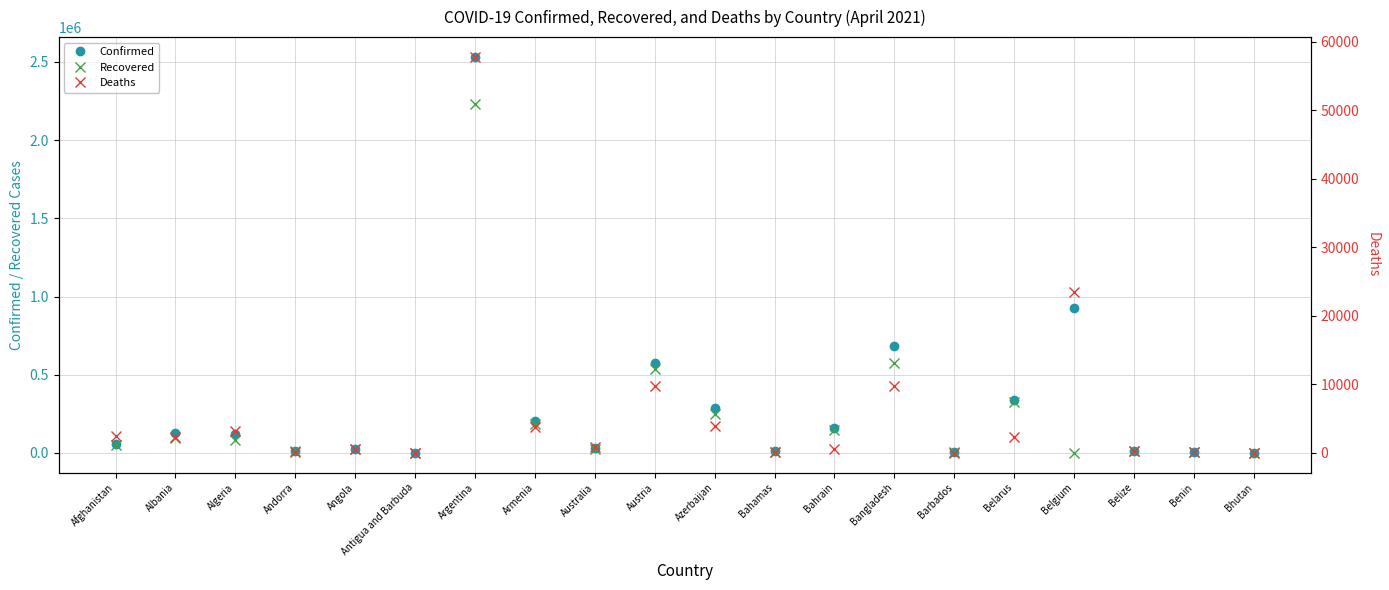

Where does the Deaths series first go above 2317?

Afghanistan